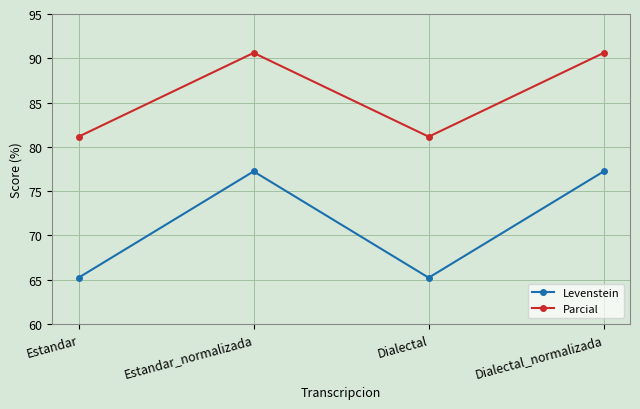

True or false: Levenstein and Parcial cross at least once.

False